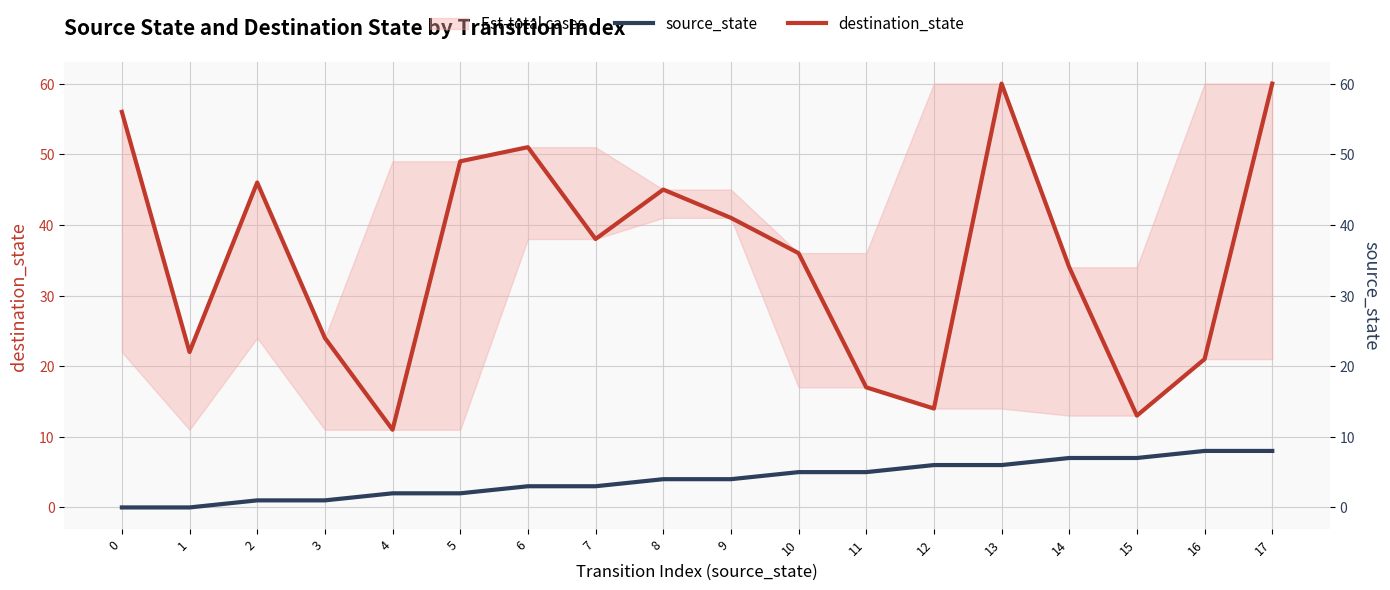

What is the difference between the source_state values at 5 and 12?

4